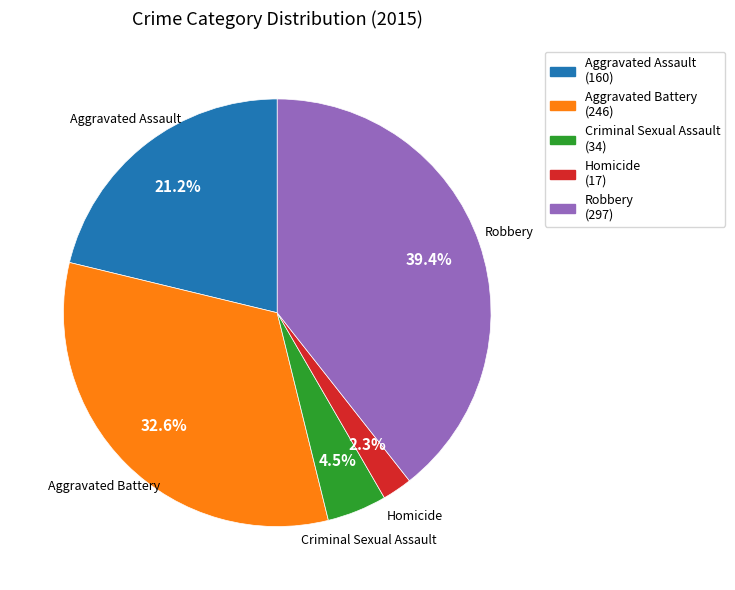

Is it true that Homicide is 10% of the pie?

False